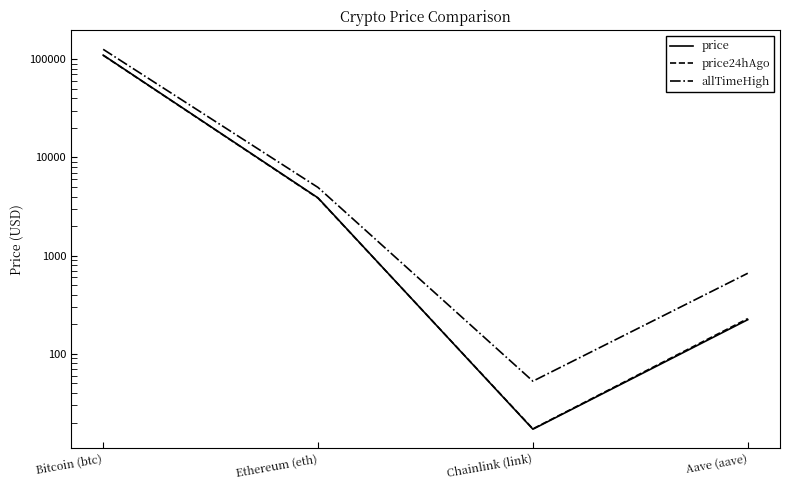

Is it true that allTimeHigh equals 1620.3 at Ethereum (eth)?

False